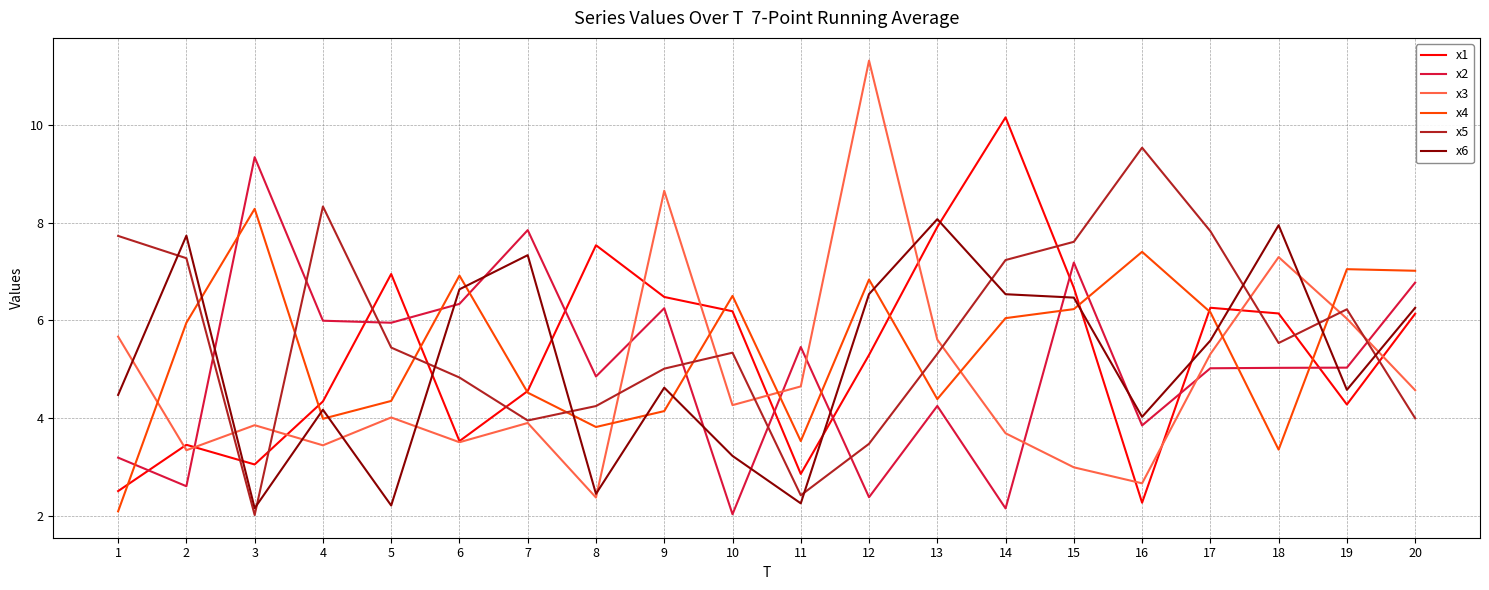

What value does the x5 series have at 14?

7.2